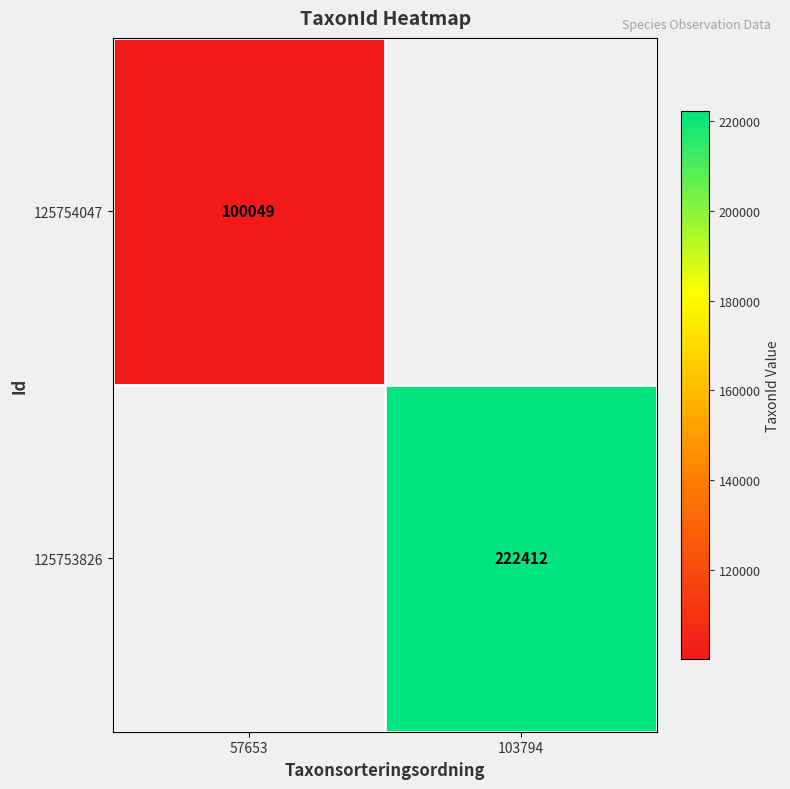

How many categories are shown in the chart?

2